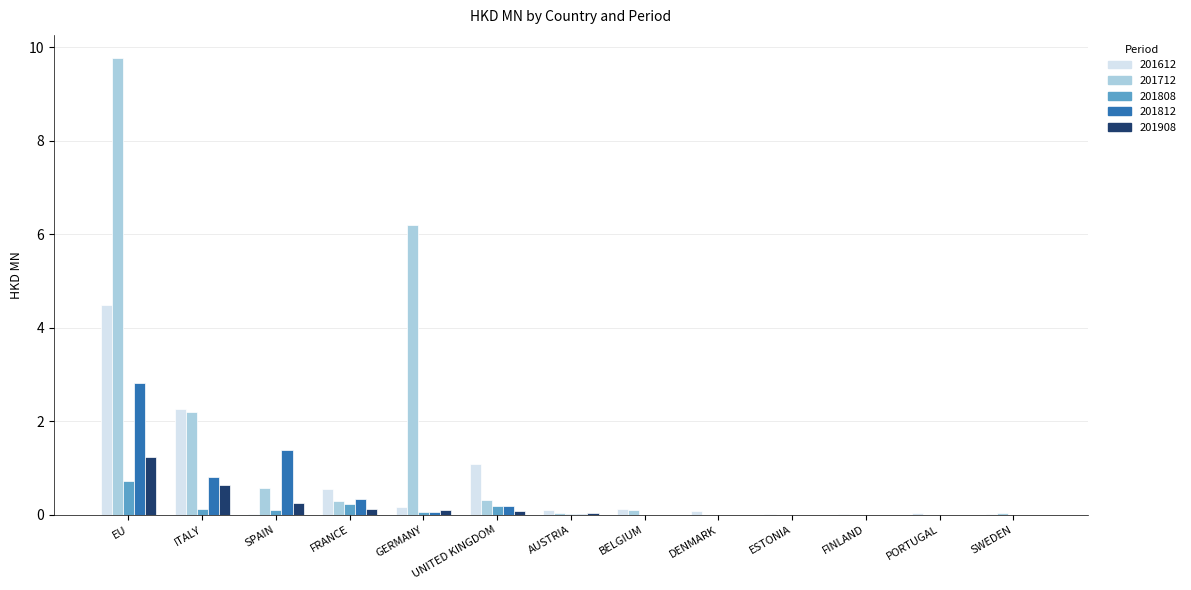

What is the highest value of the 201712 series?

9.8